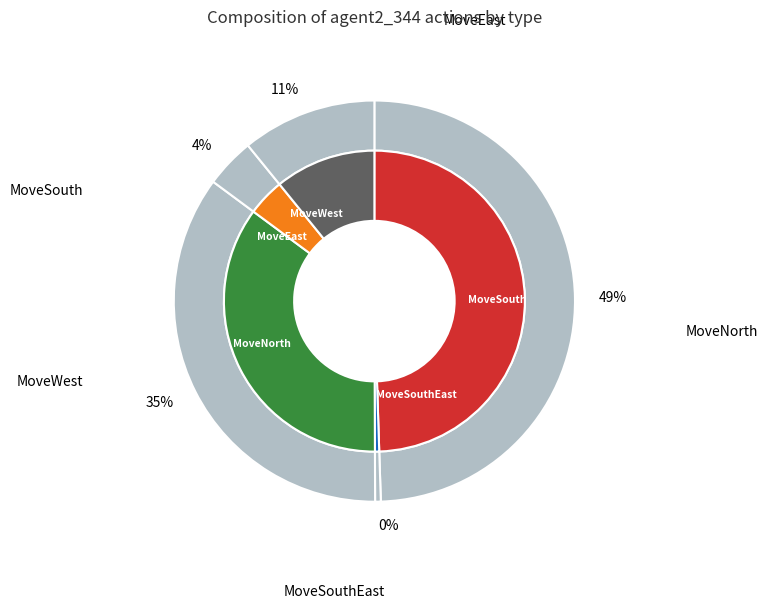

What is the ratio of the value at MoveEast to the value at MoveNorth?

0.1